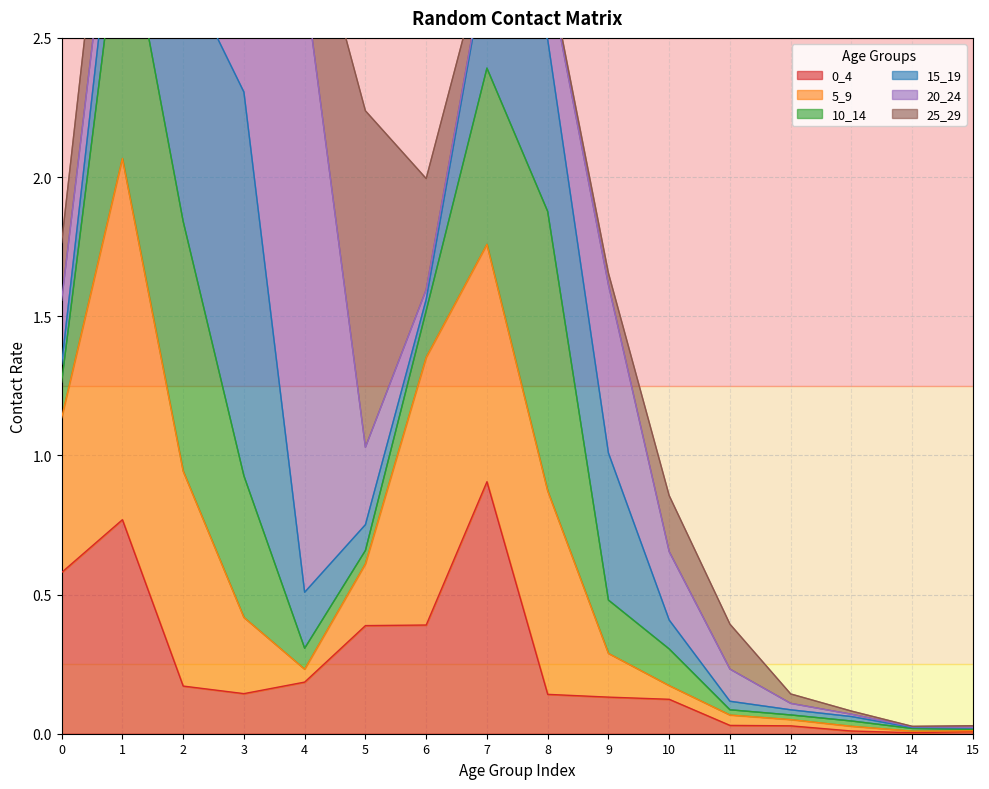

The 0_4 series shows 0.0 at 13. True or false?

False